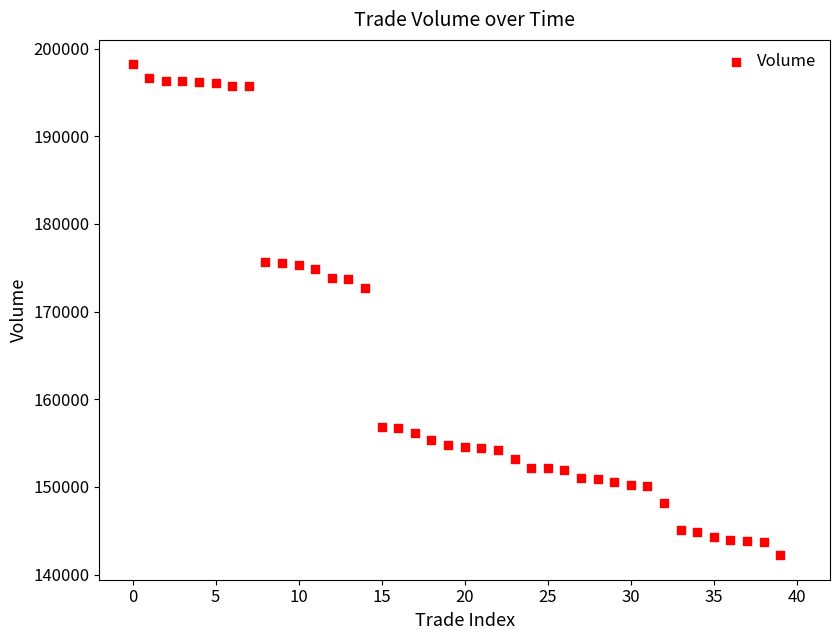

What is the range of Y values (max minus min)?

56005